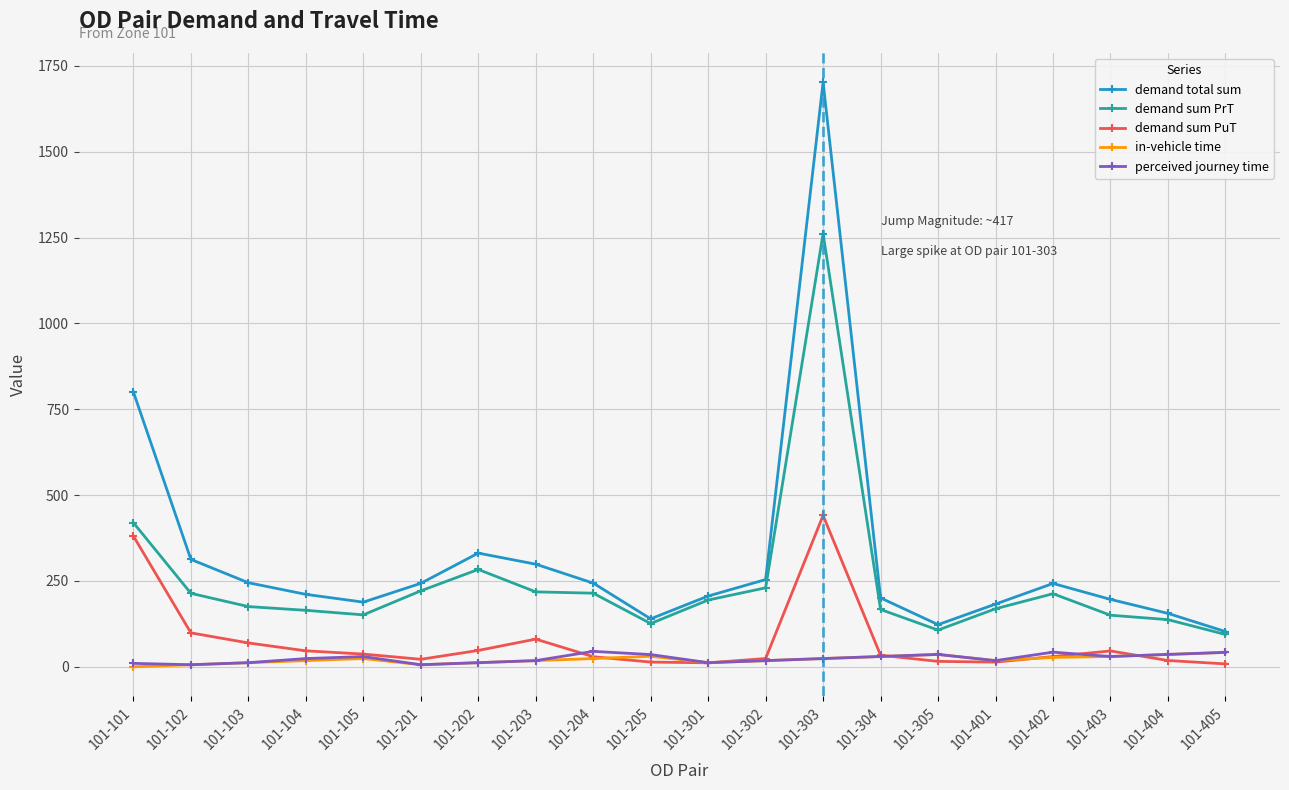

True or false: demand total sum has more than 1 interior local peaks.

True